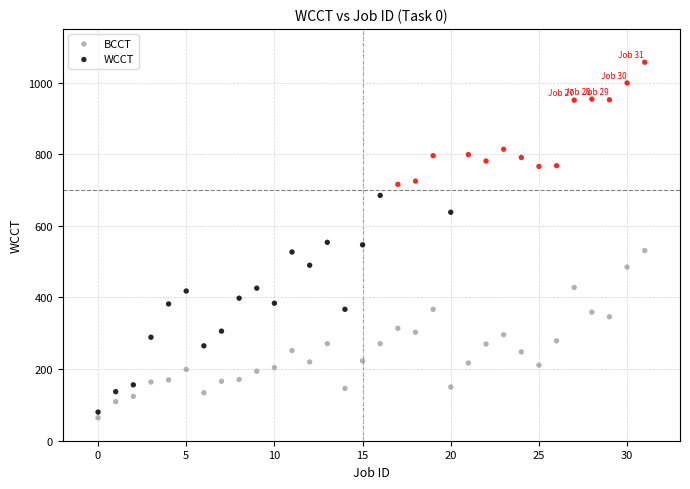

Which series reaches the maximum Y coordinate?

WCCT